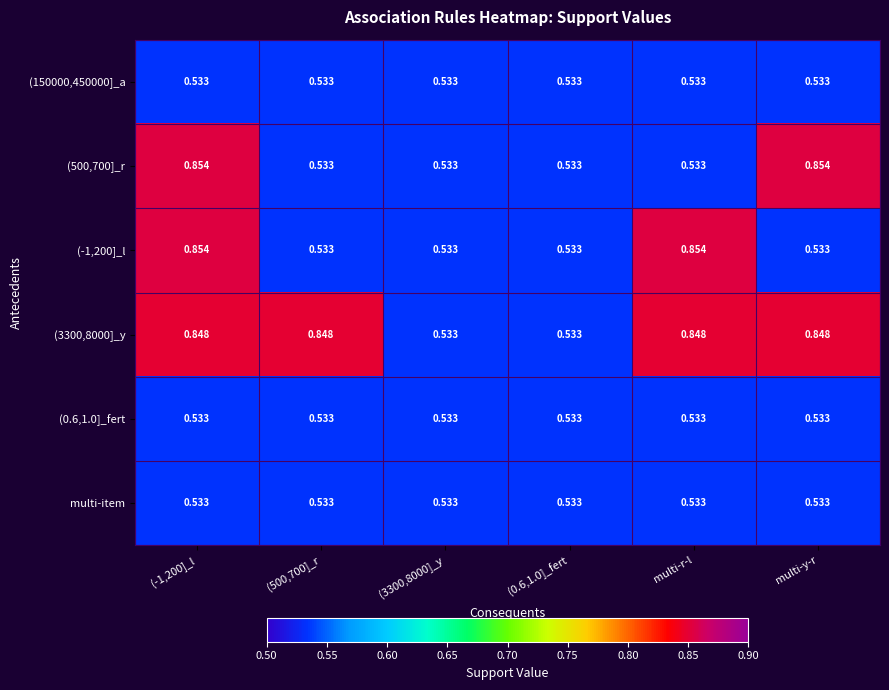

Is the value of (3300,8000]_y at (500,700]_r greater than the value of (-1,200]_l at (3300,8000]_y?

Yes